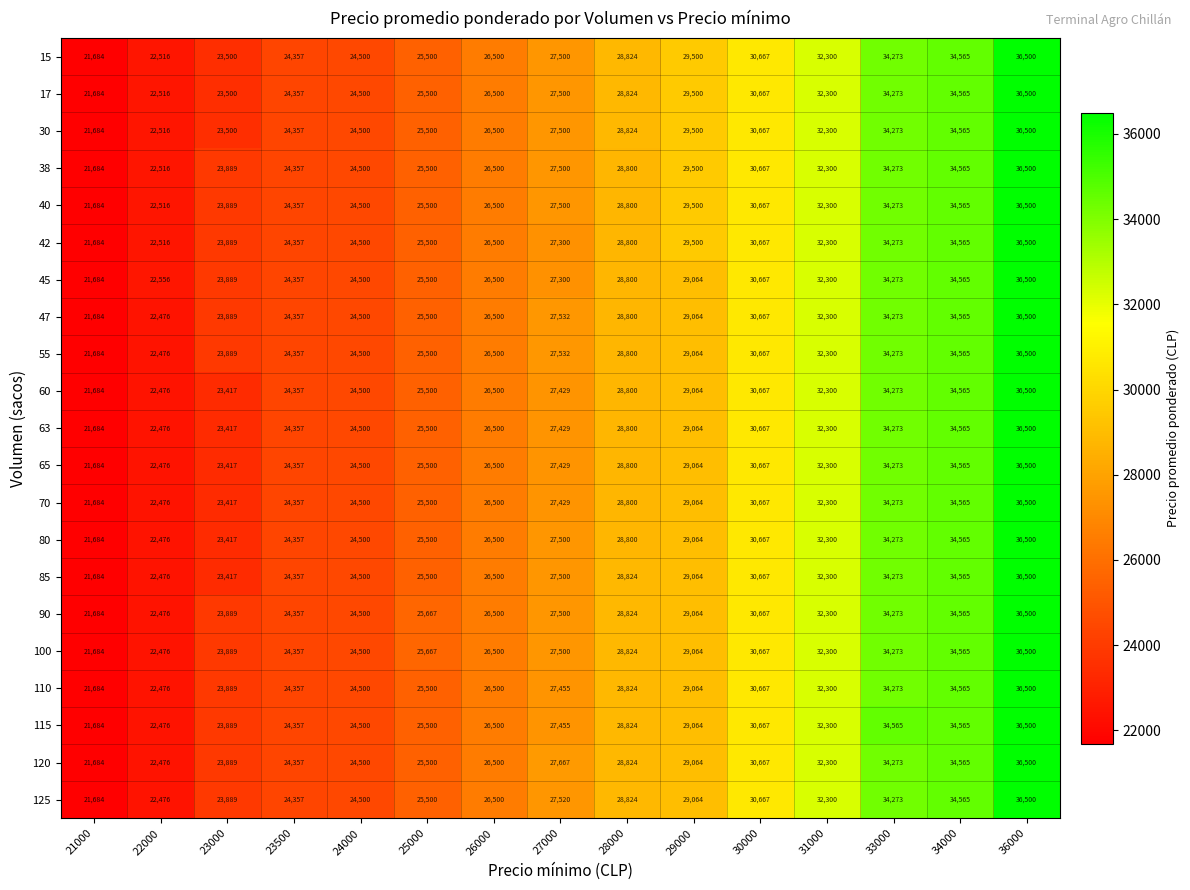

The value of 100 at 34000 is 34565. True or false?

True